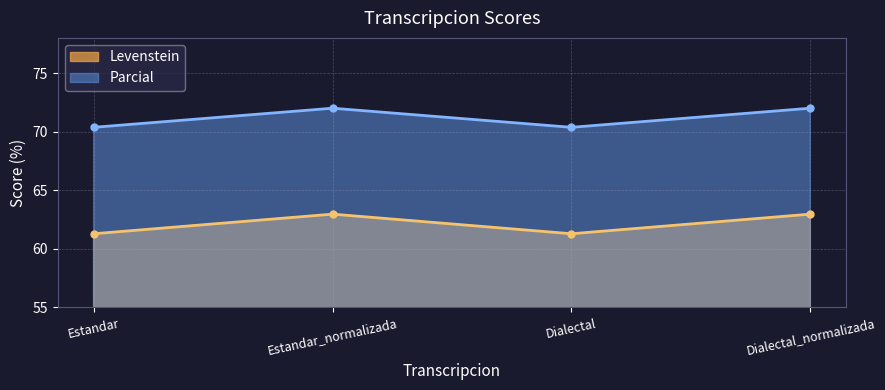

The Levenstein series shows 63.0 at Estandar_normalizada. True or false?

True